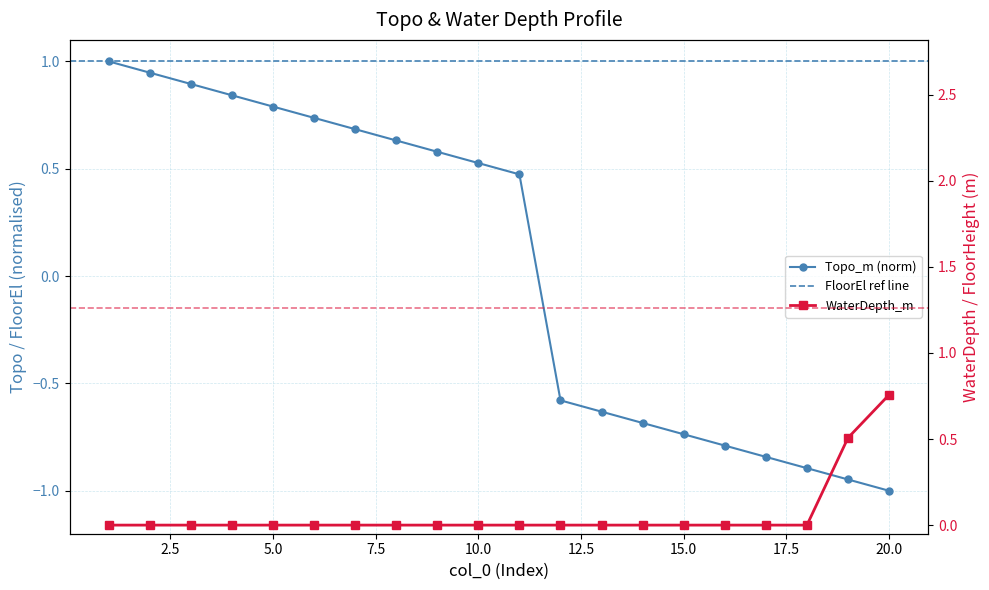

Which series has the largest total across all categories?

WaterDepth_m